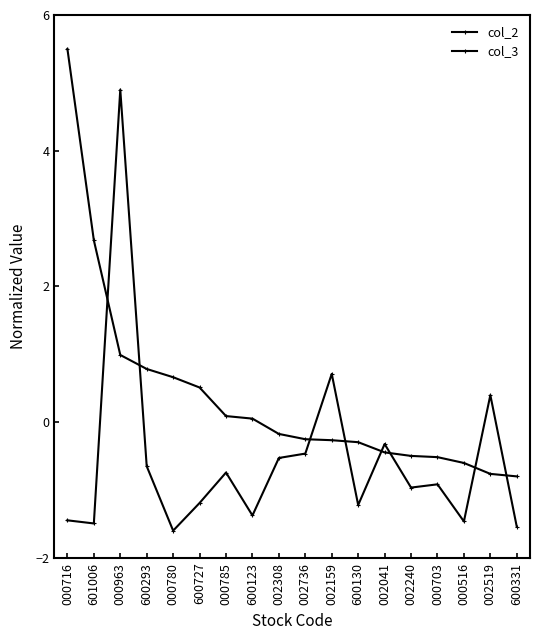

Does the chart have visible grid lines?

No